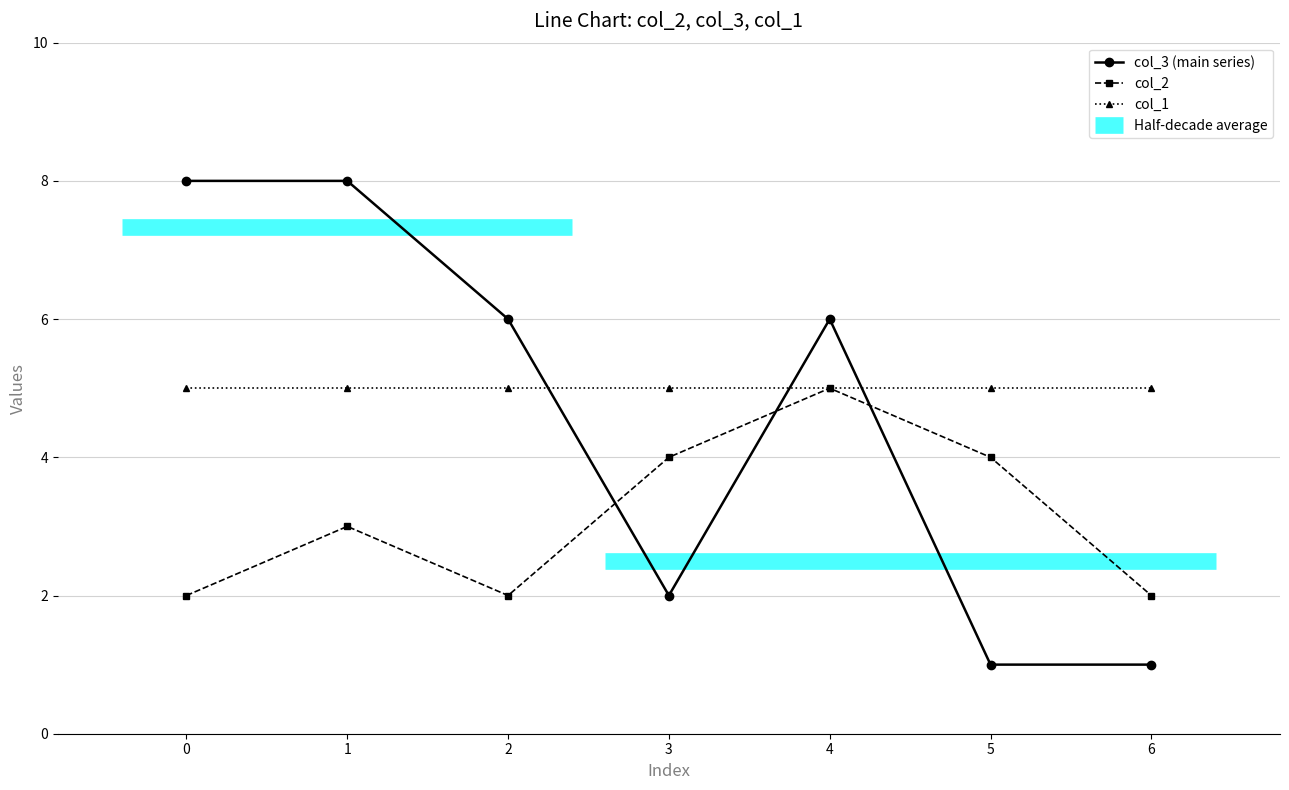

Is it true that col_2 equals 5 at 4?

True